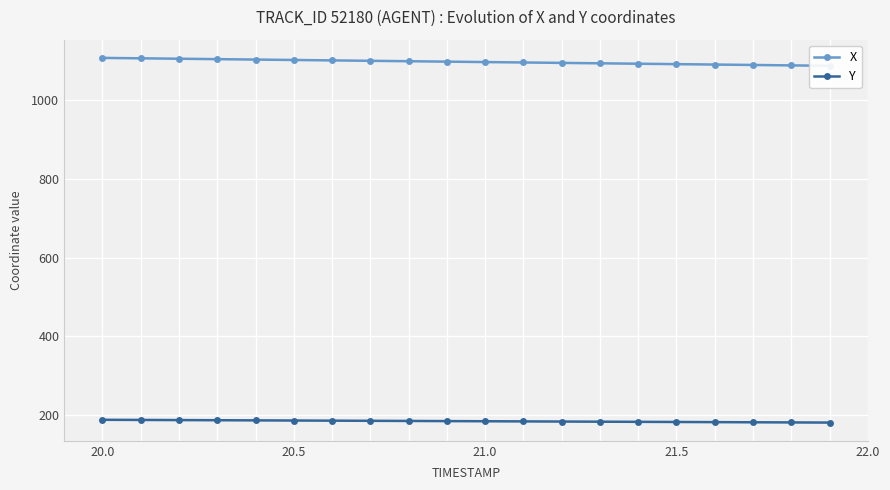

Is it true that Y equals 181.4 at 21.5?

True